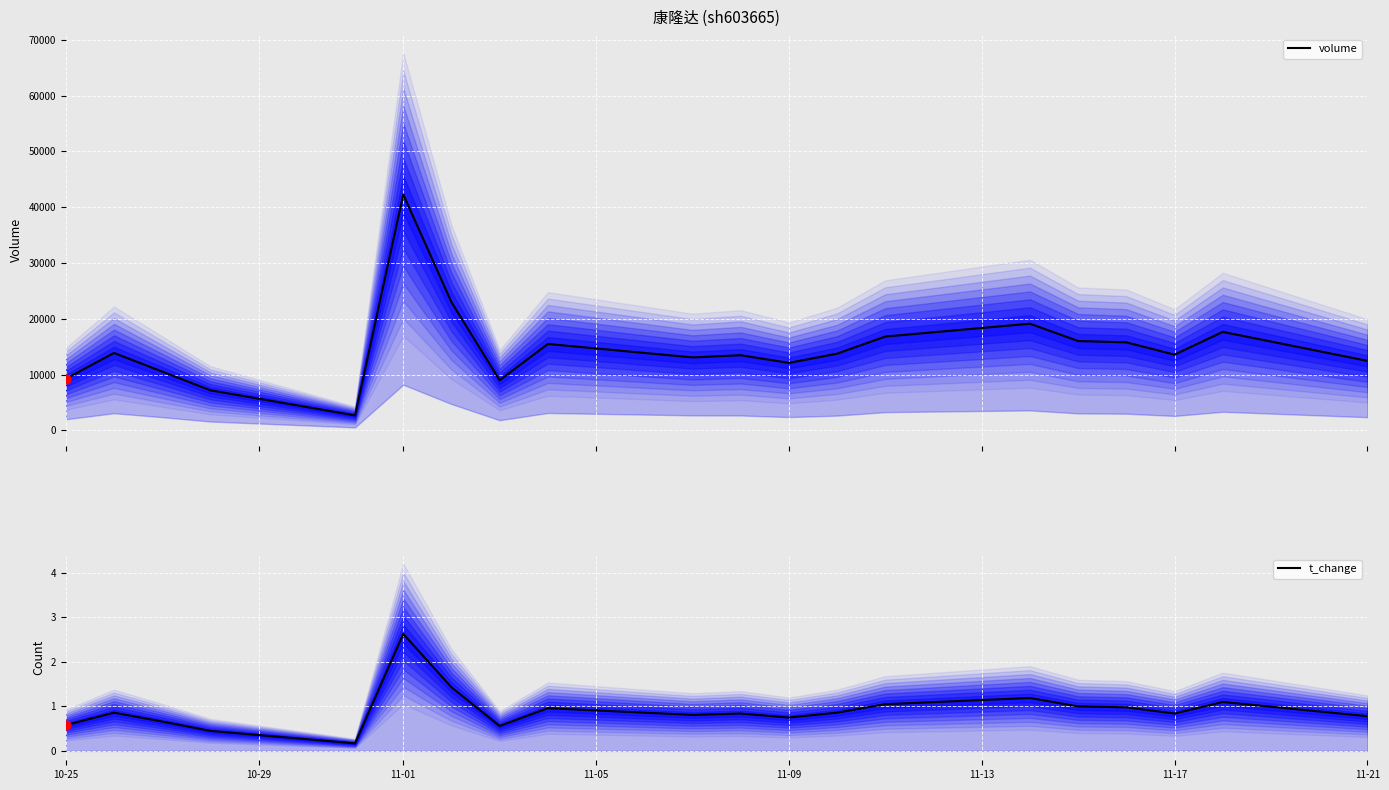

What are all the series names shown in the legend?

volume, t_change